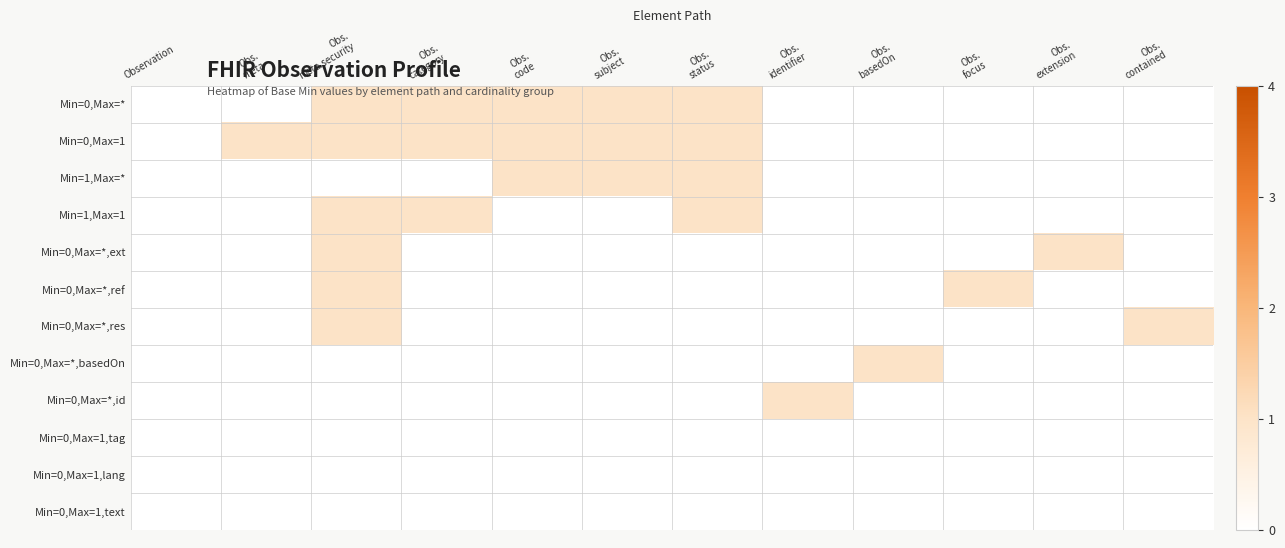

Rank the series by their maximum value, from highest to lowest.

Min=0,Max=*, Min=0,Max=1, Min=1,Max=*, Min=1,Max=1, Min=0,Max=*,ext, Min=0,Max=*,ref, Min=0,Max=*,res, Min=0,Max=*,basedOn, Min=0,Max=*,id, Min=0,Max=1,tag, Min=0,Max=1,lang, Min=0,Max=1,text